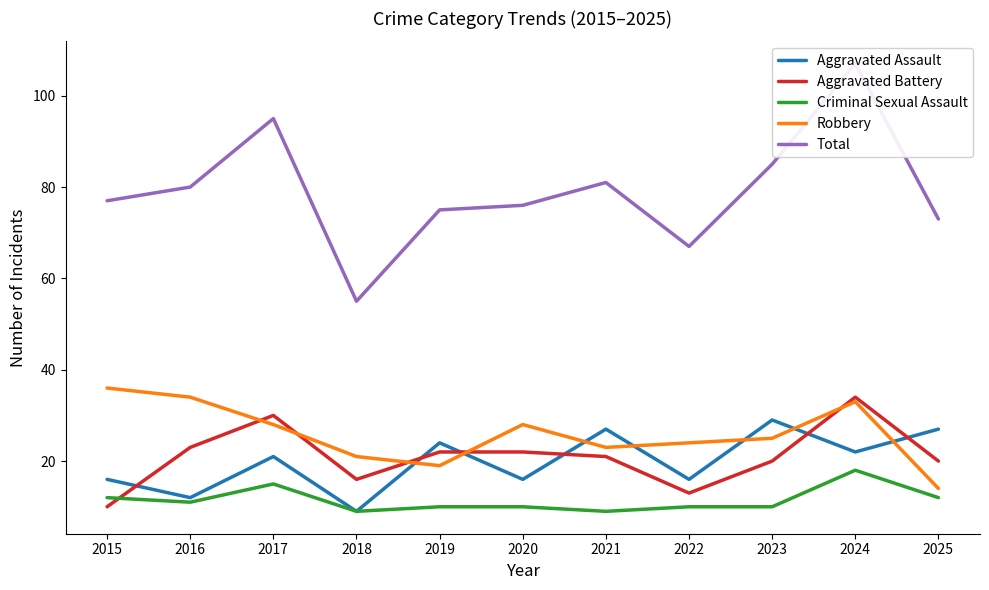

In Aggravated Assault, how many points are lower than both neighbors (excluding endpoints)?

5